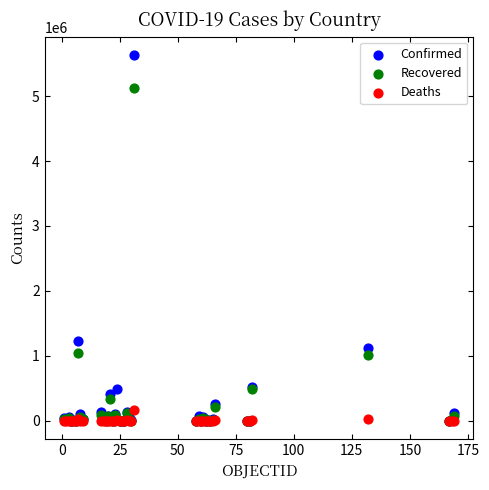

In the Recovered series, what Y value is closest to 2559137?

1042237